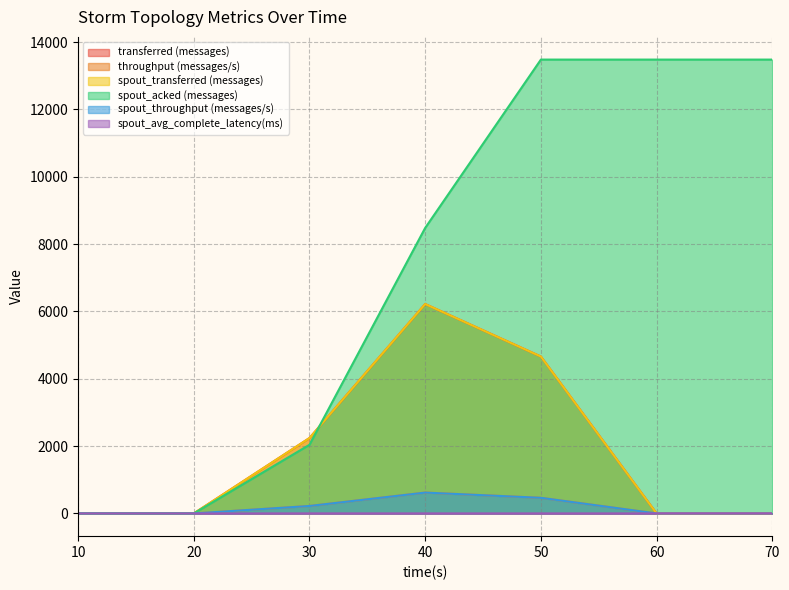

Reading left to right, extract all data points from this chart.

transferred (messages): 0.0	0.0	2240.0	6220.0	4660.0	0.0	0.0
throughput (messages/s): 0.0	0.0	222.0	620.0	465.0	0.0	0.0
spout_transferred (messages): 0.0	0.0	2240.0	6220.0	4660.0	0.0	0.0
spout_acked (messages): 0.0	0.0	2040.0	8480.0	13480.0	13480.0	13480.0
spout_throughput (messages/s): 0.0	0.0	222.0	620.0	465.0	0.0	0.0
spout_avg_complete_latency(ms): 0.0	0.0	1.8	1.5	1.4	1.4	1.4